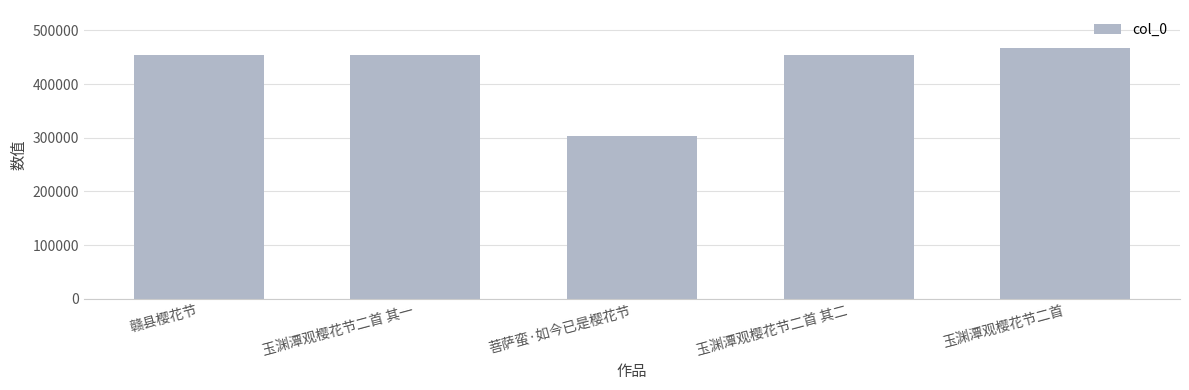

True or false: the data shows 467897 at 玉渊潭观樱花节二首.

True